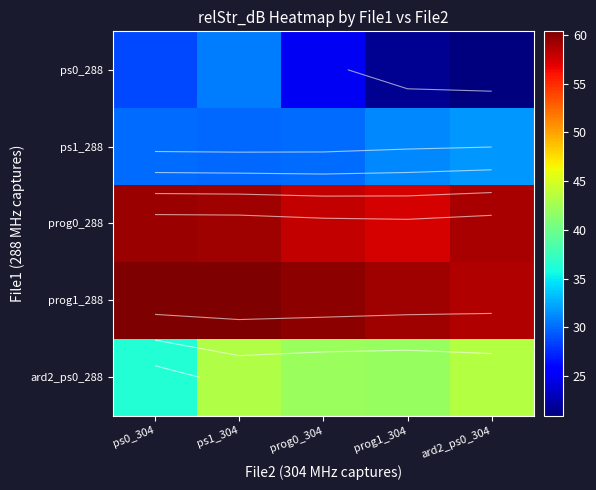

Which category has the lowest value in the prog0_288 series?

prog1_304